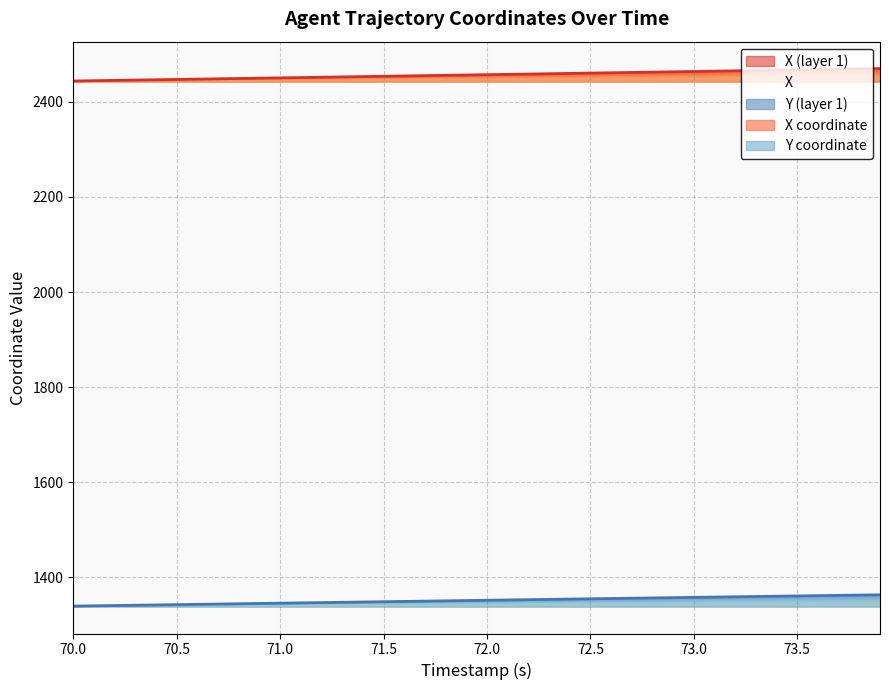

List the series in order of their overall mean, highest first.

X (layer 1), Y (layer 1)